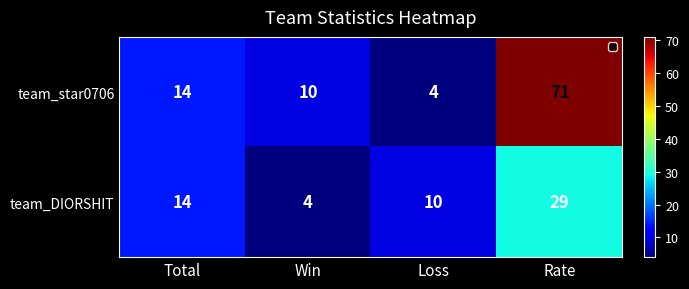

Which series has the largest total across all categories?

team_star0706